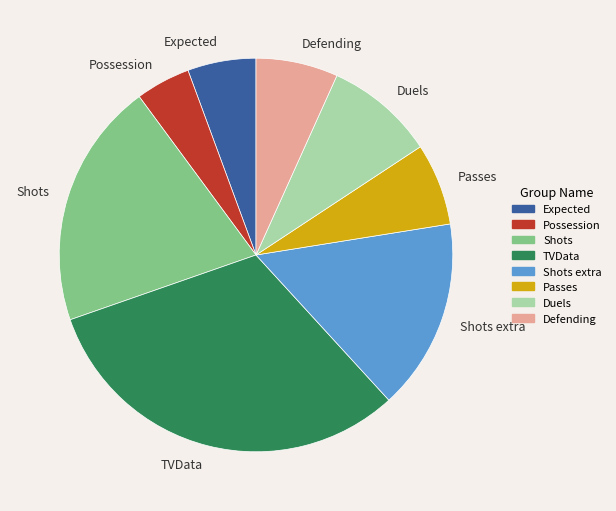

What is the smallest slice in the pie chart?

Possession